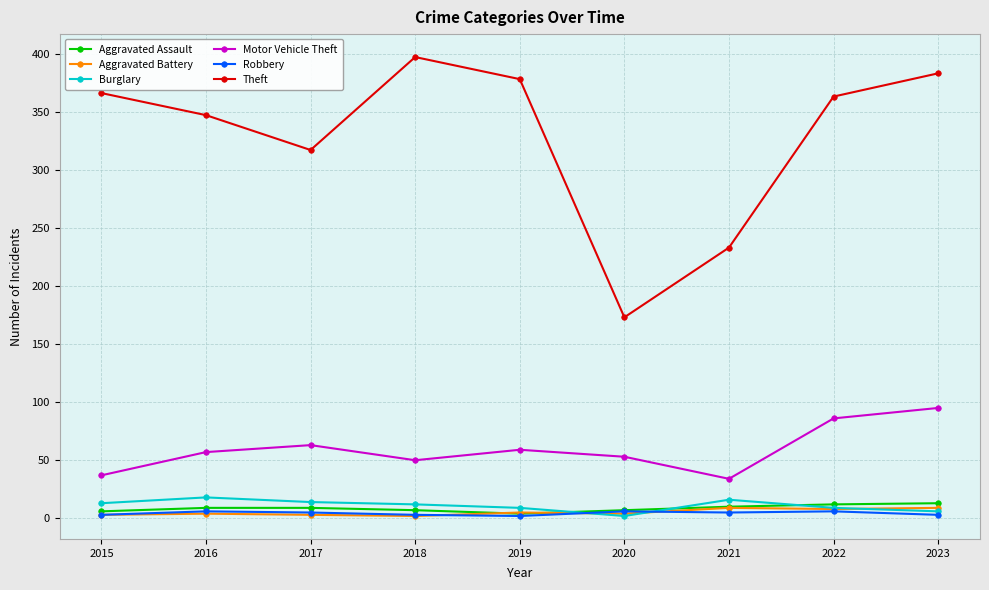

In Burglary, how many points are lower than both neighbors (excluding endpoints)?

1